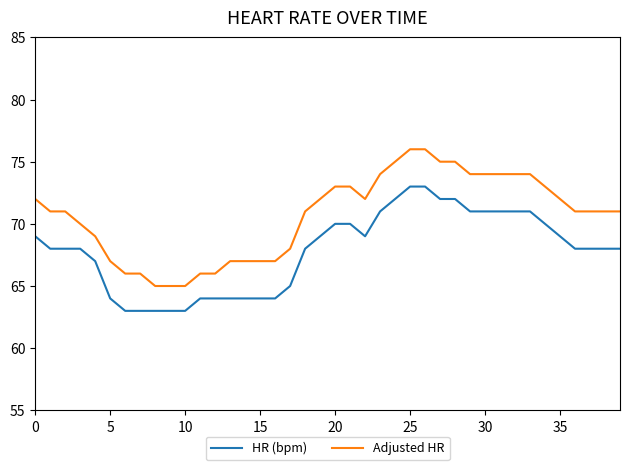

True or false: HR (bpm) and Adjusted HR intersect in this chart.

False